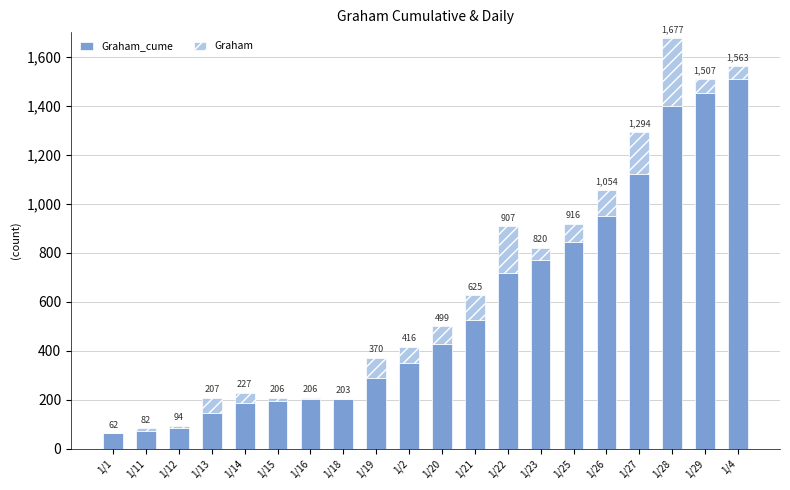

What are all the series names shown in the legend?

Graham_cume, Graham